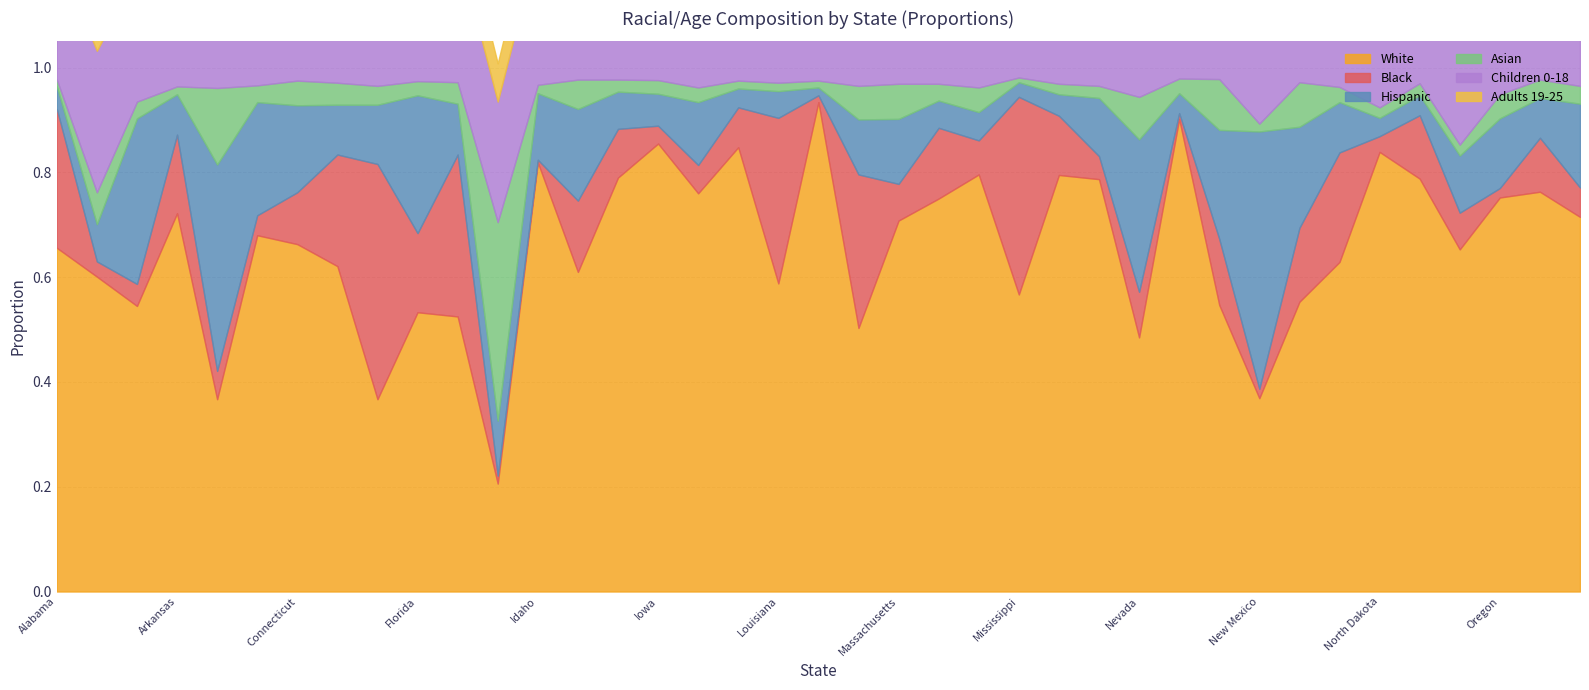

Read the Adults 19-25 value at Oregon.

0.1